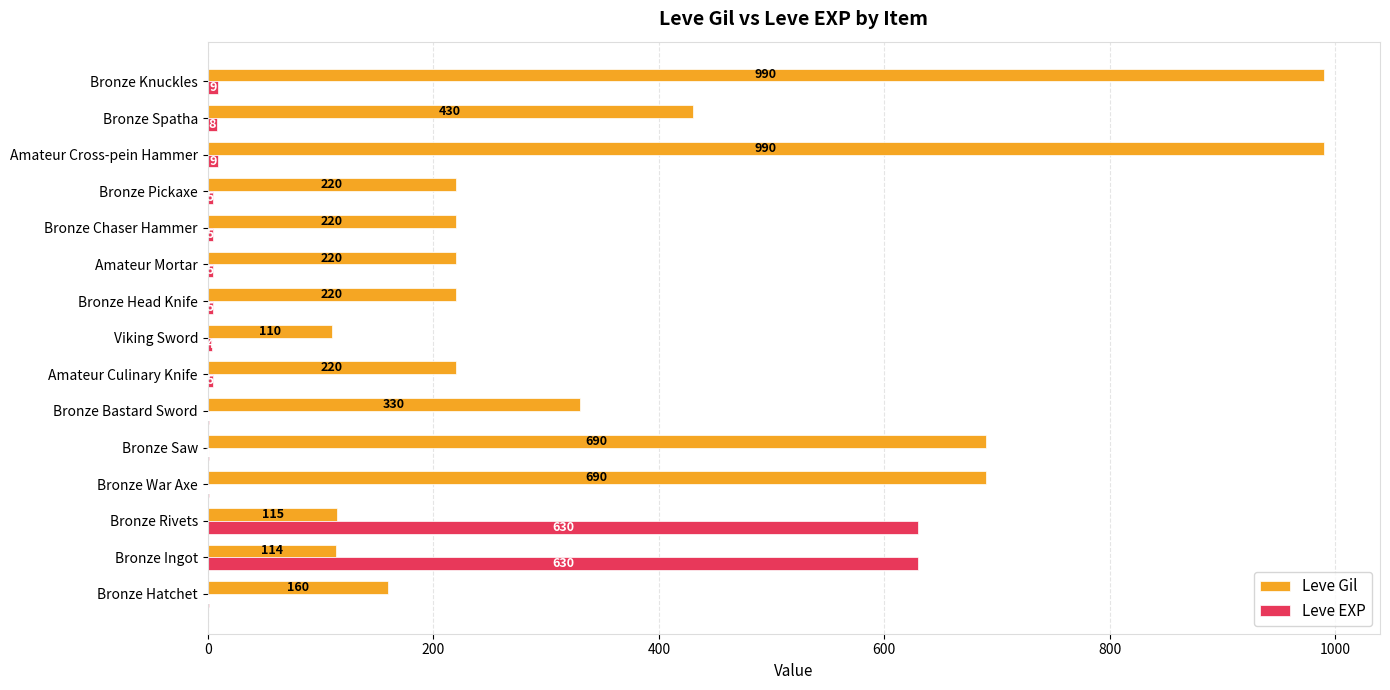

What is the sum of the Leve Gil values at Bronze Spatha and Amateur Cross-pein Hammer?

1420